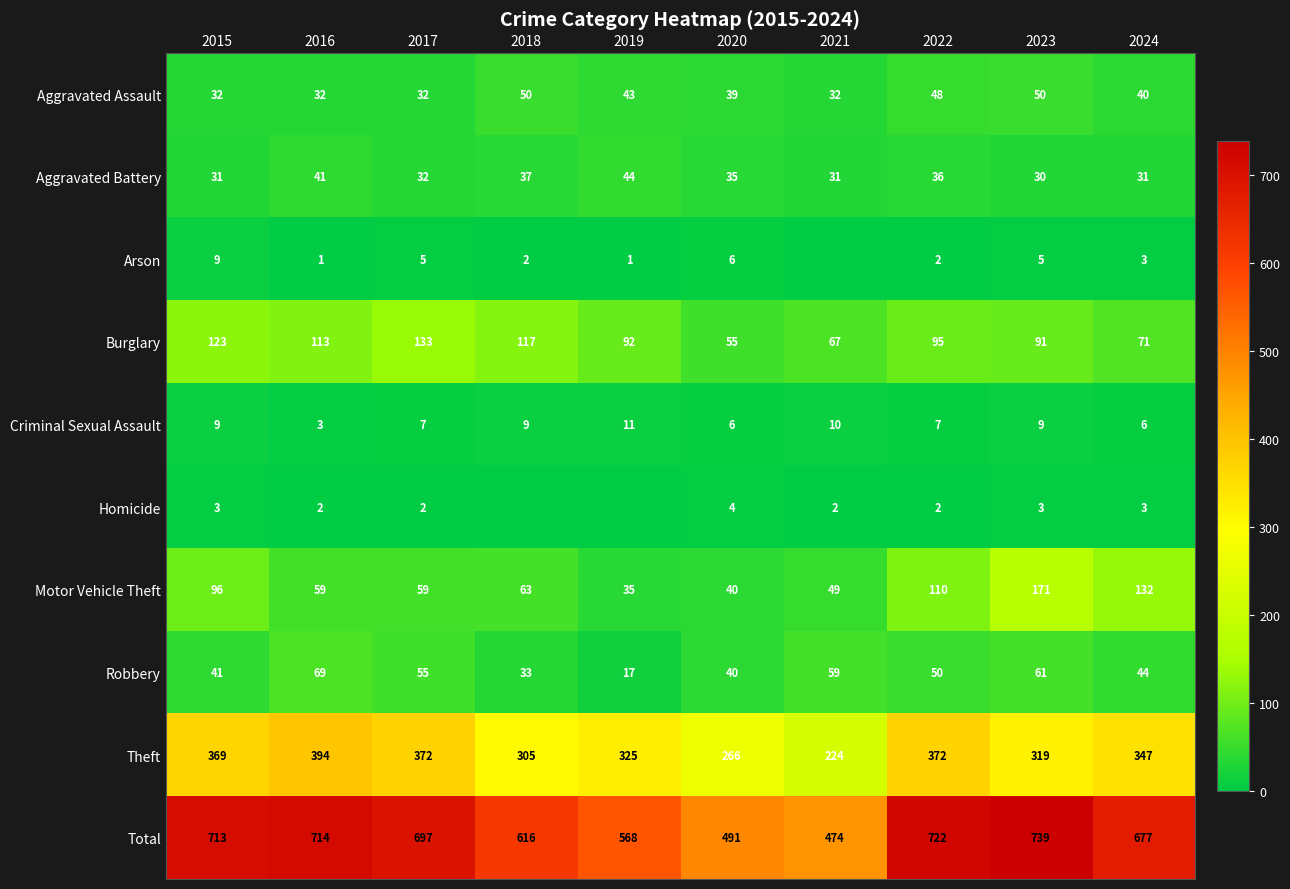

Which label corresponds to the smallest value in the chart?

2021